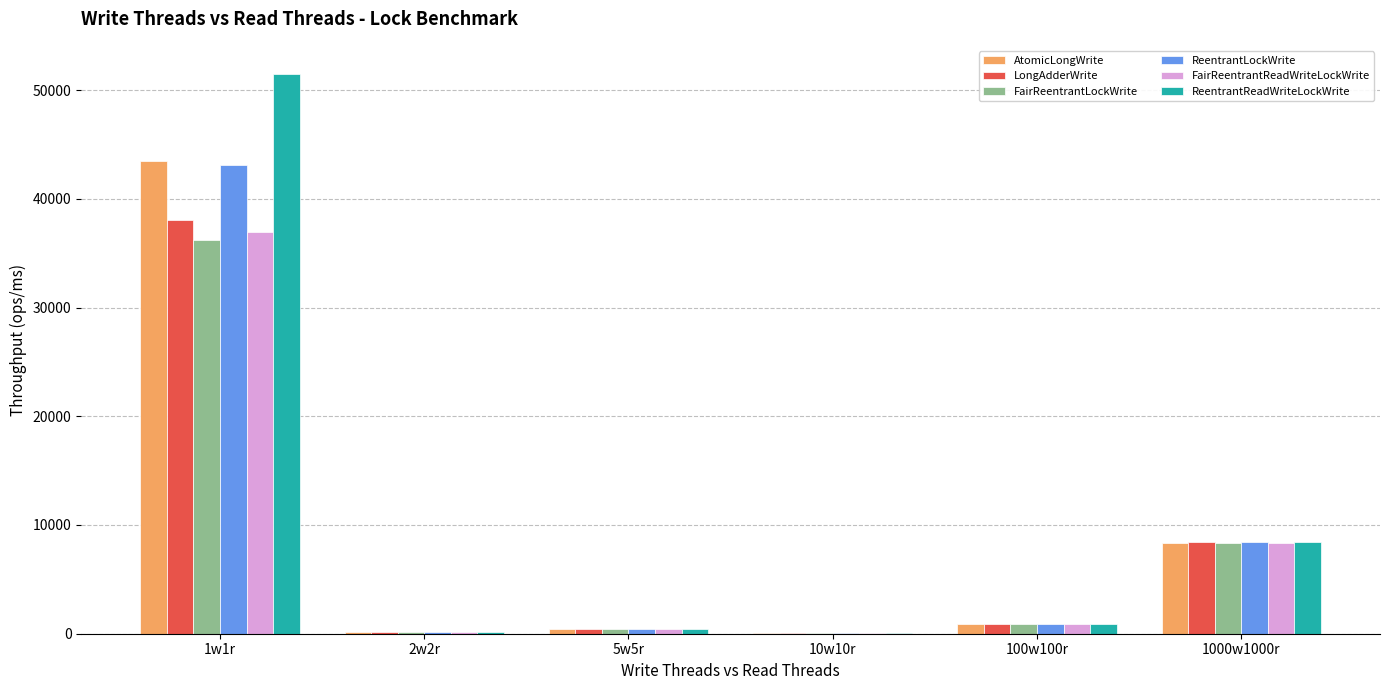

Read the ReentrantLockWrite value at 5w5r.

448.7